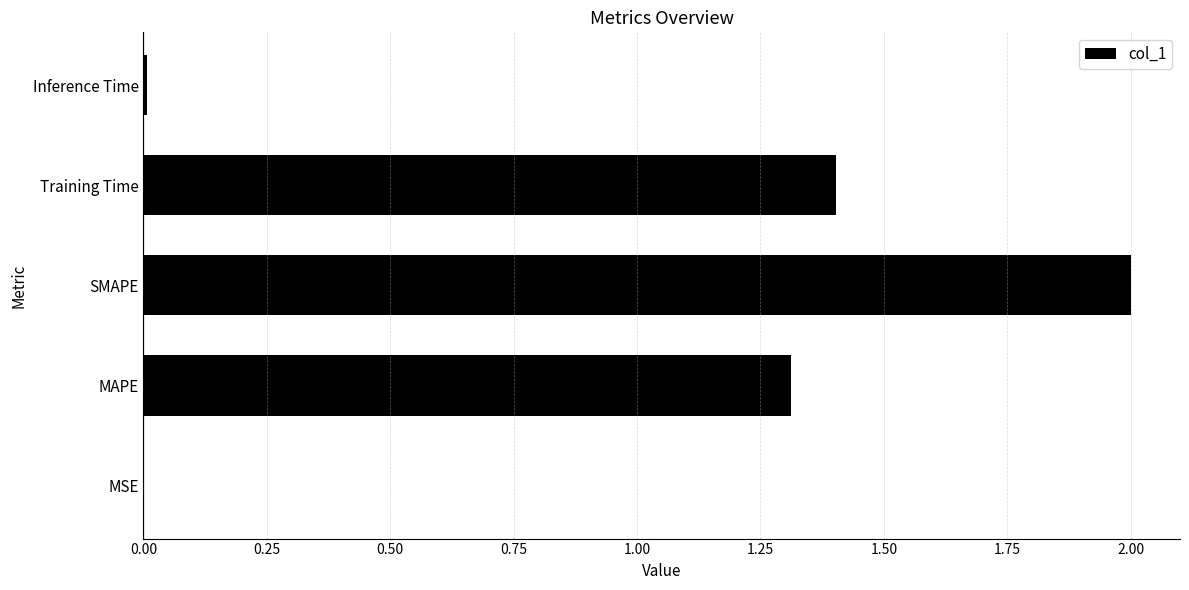

Which has a higher value, Training Time or MAPE?

Training Time